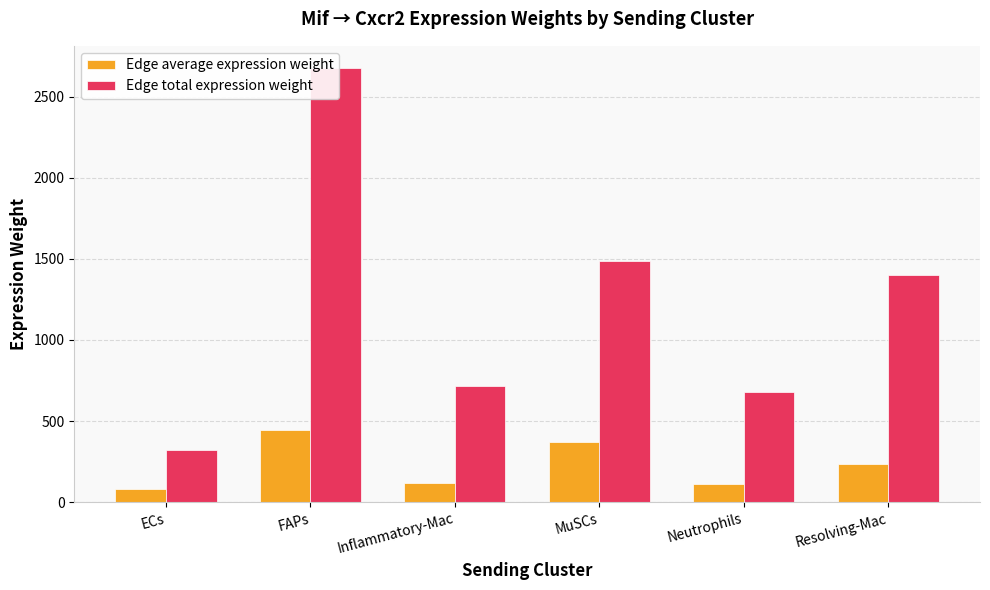

Does the chart contain stacked bars?

No